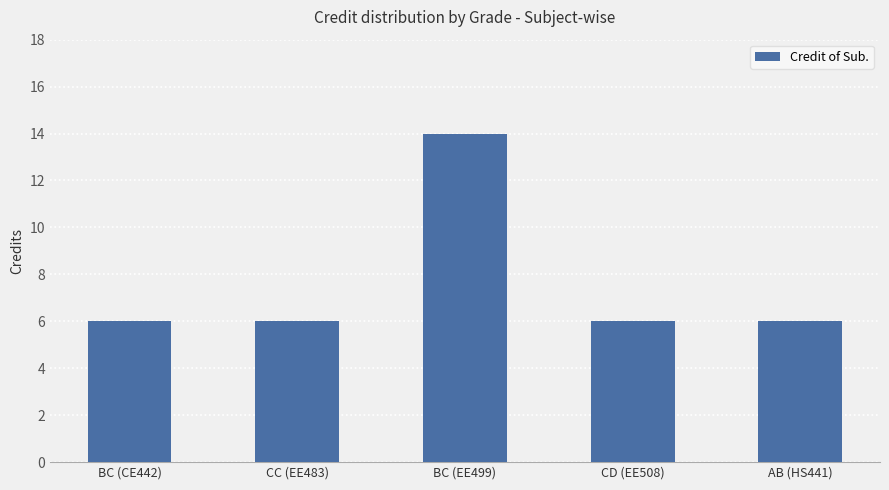

What is the change in value from BC (CE442) to BC (EE499)?

+8